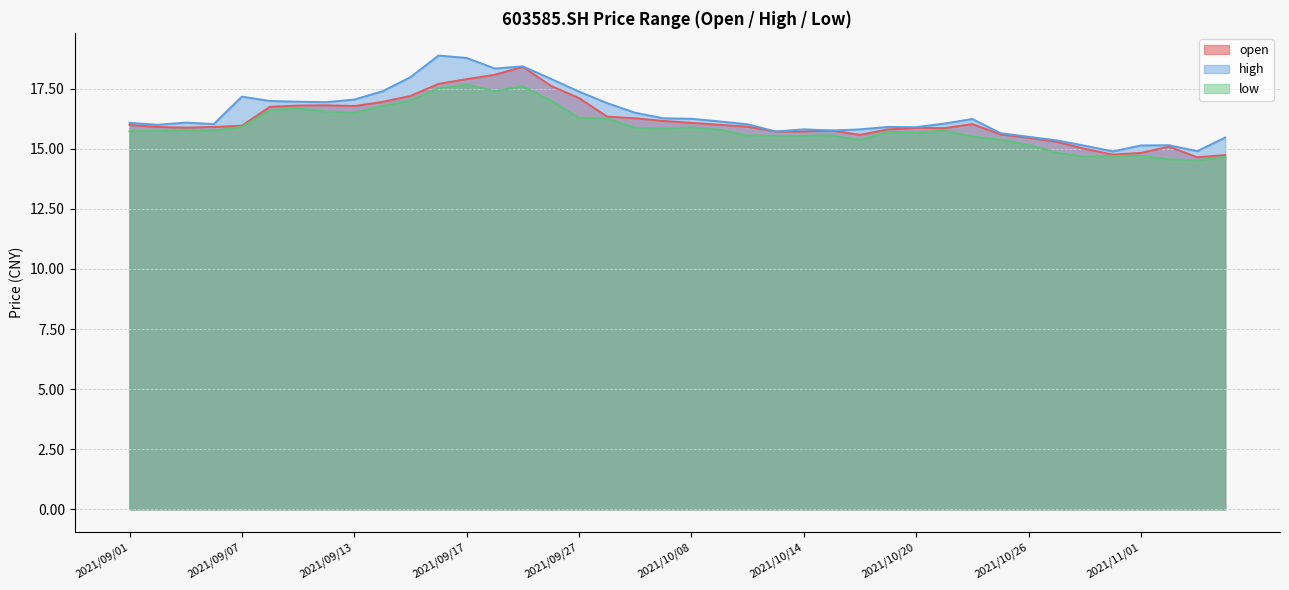

What is the total value across all series at 2021/09/23?

54.4